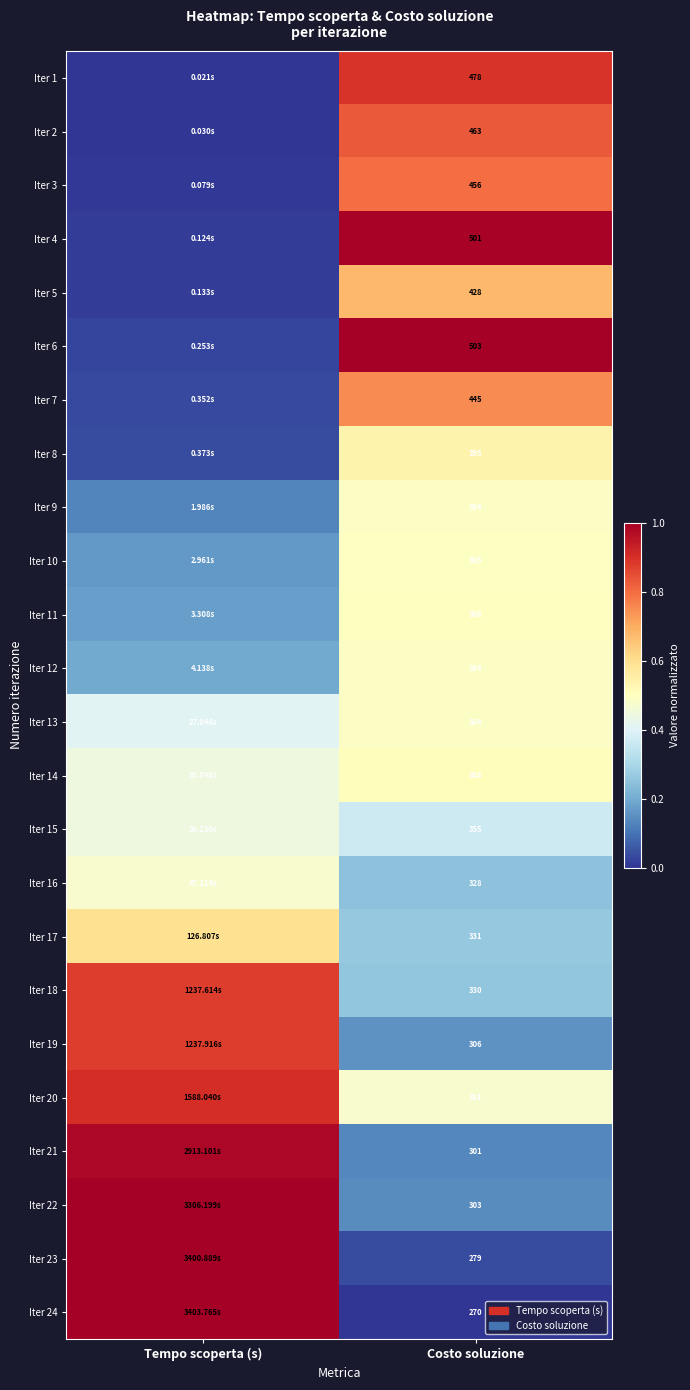

How many series are shown in this chart?

24